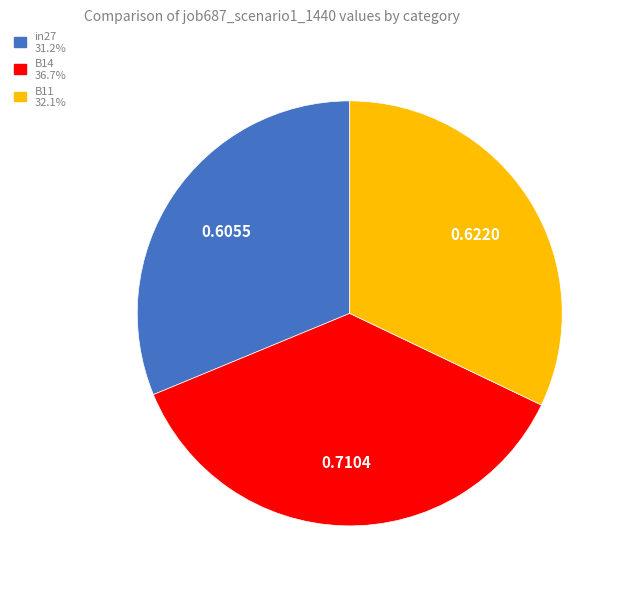

How many slices are in this pie chart?

3